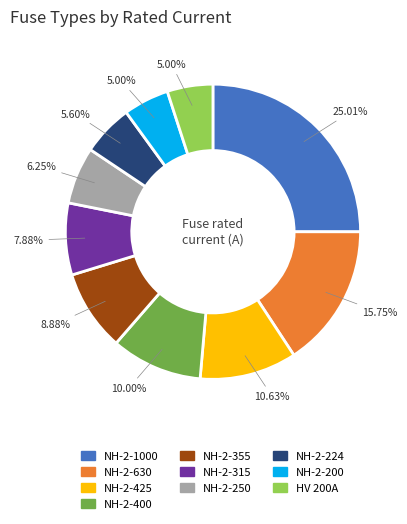

To the nearest percent, what is the difference between the largest and smallest slice percentages?

20%